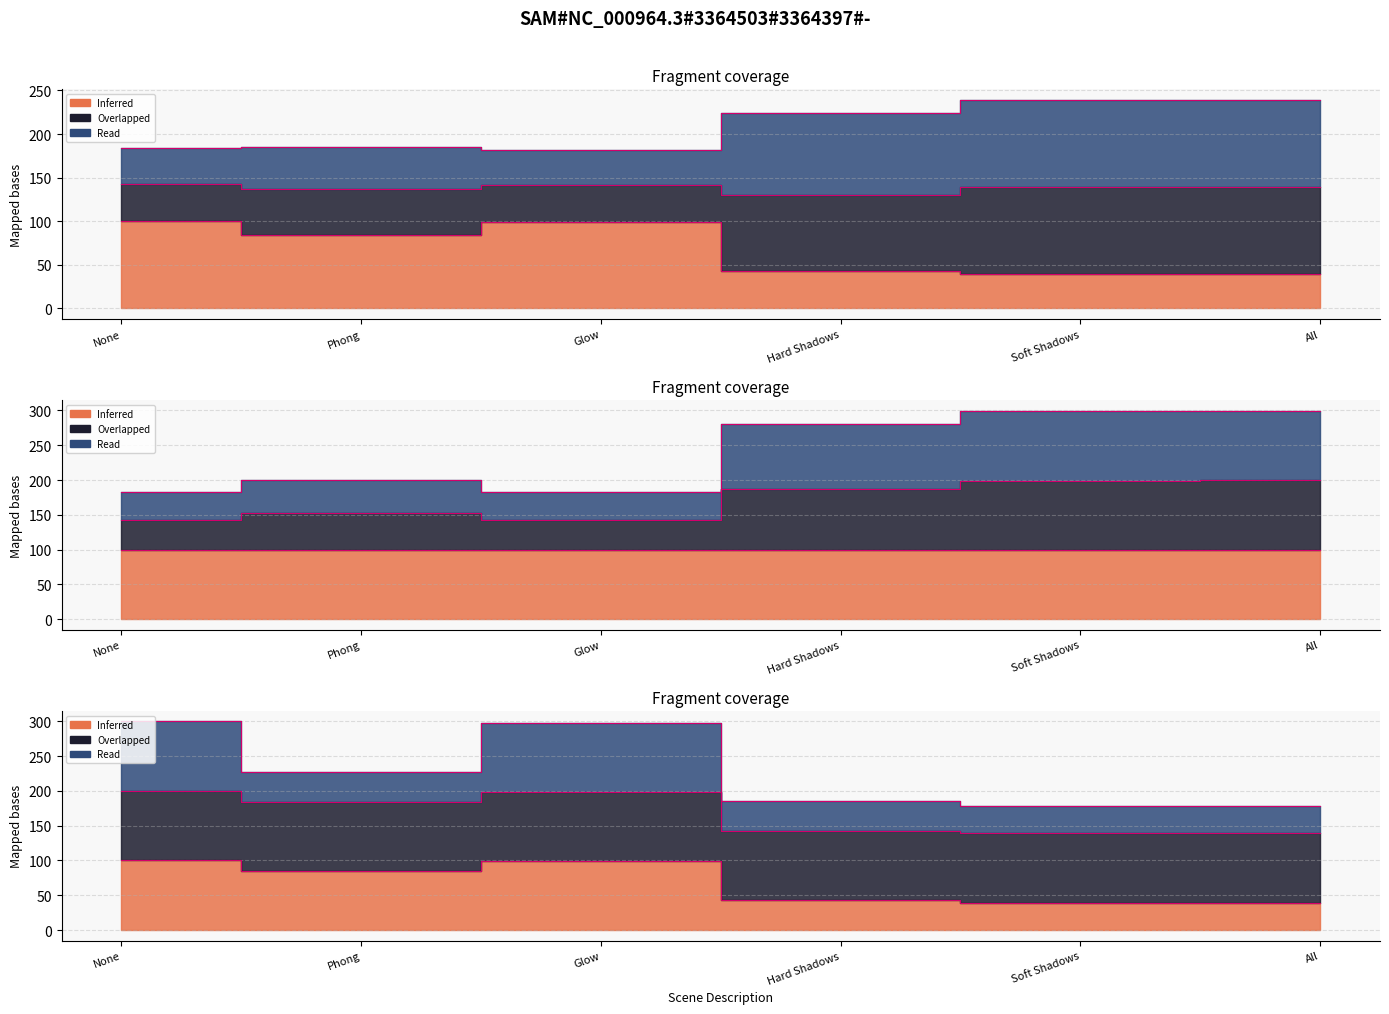

True or false: Maximum Frame Time (s) has a value of 187.7 at Hard Shadows.

True